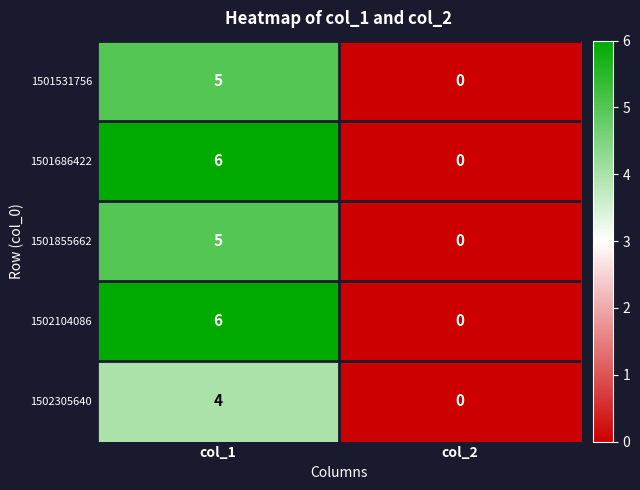

Reading left to right, transcribe all the data shown in this chart.

1501531756: 5	0
1501686422: 6	0
1501855662: 5	0
1502104086: 6	0
1502305640: 4	0